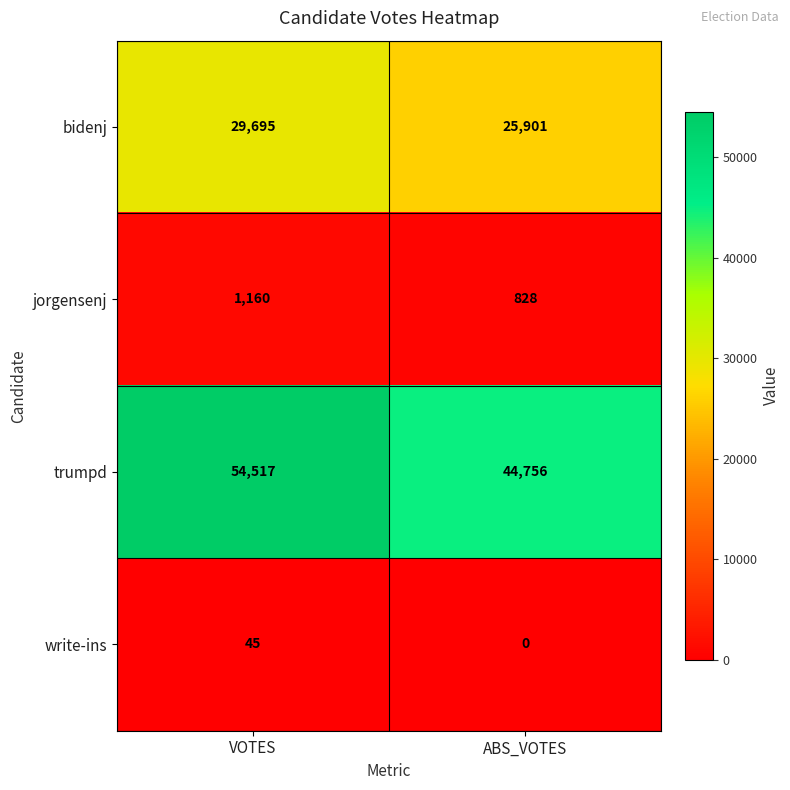

What value does the jorgensenj series have at ABS_VOTES, to the nearest 10?

830